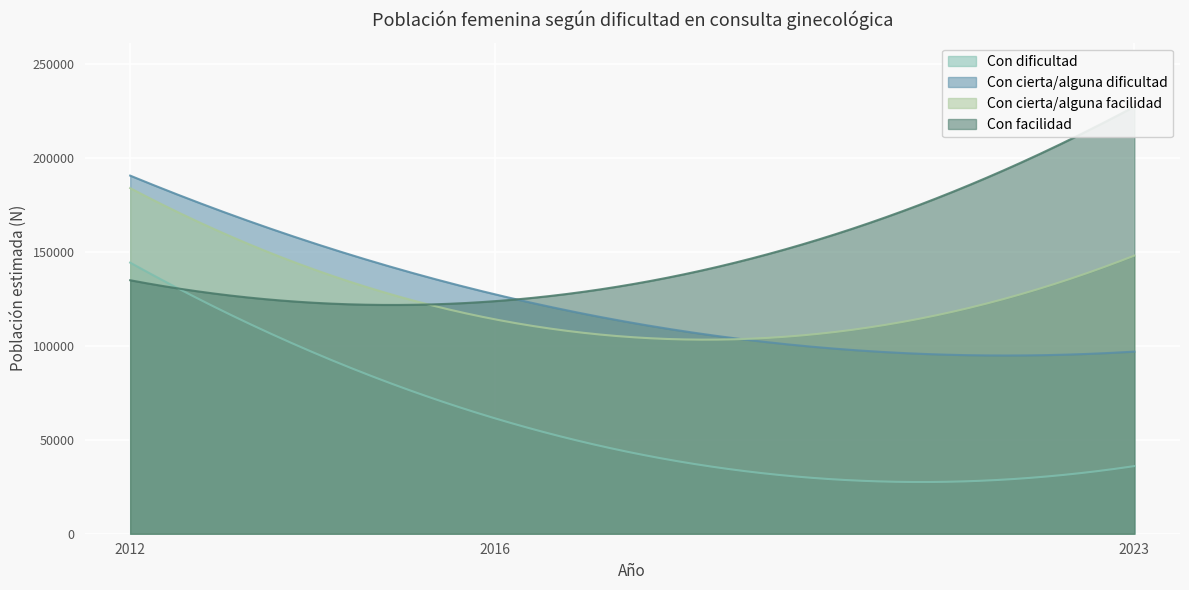

Rank the categories by Con cierta/alguna dificultad value from lowest to highest.

2023, 2016, 2012